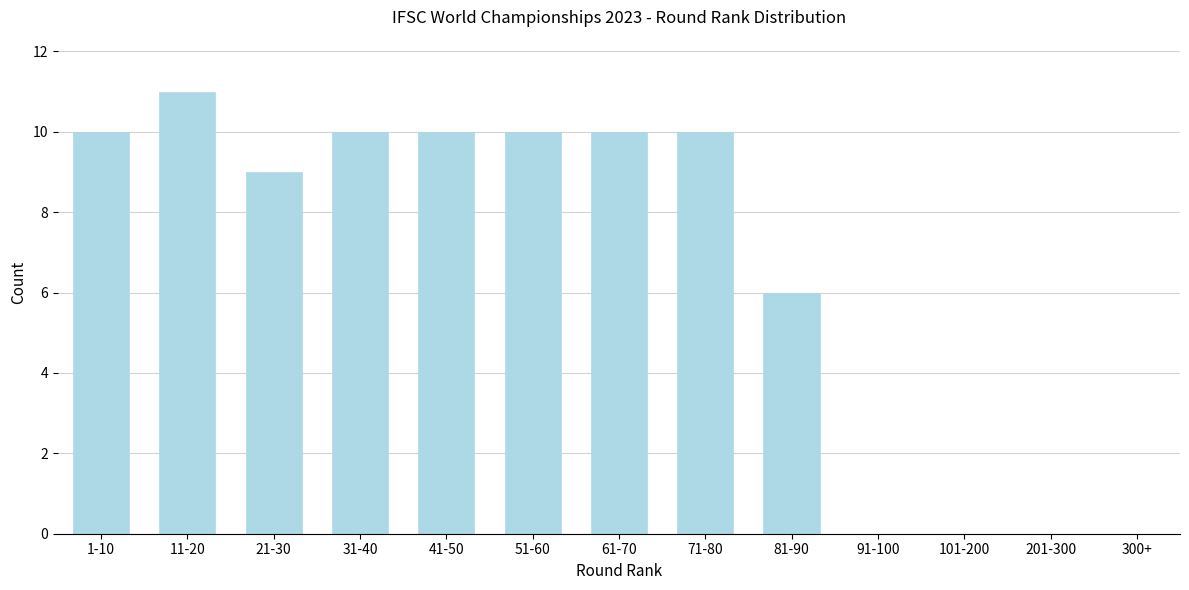

Reading left to right, extract all data points from this chart.

1-10=10	11-20=11	21-30=9	31-40=10	41-50=10	51-60=10	61-70=10	71-80=10	81-90=6	91-100=0	101-200=0	201-300=0	300+=0